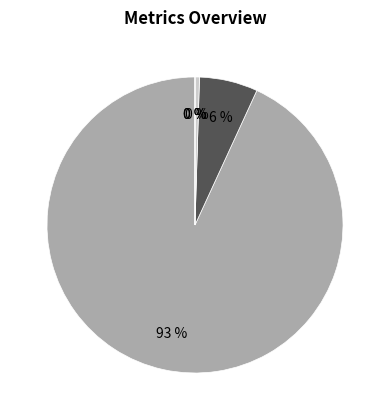

To the nearest percent, what is the average slice percentage?

20%